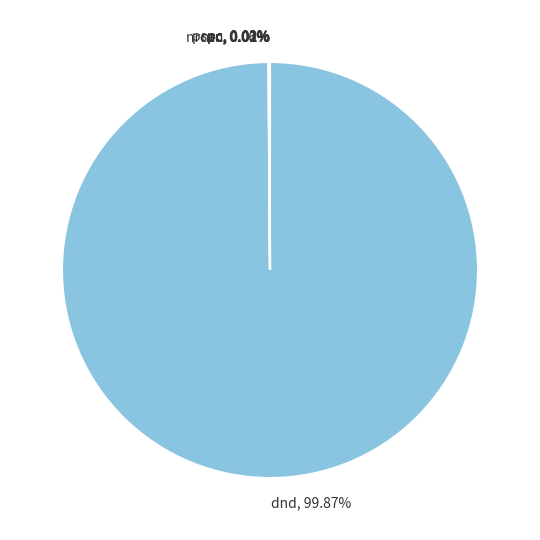

Does any single category account for the majority?

Yes